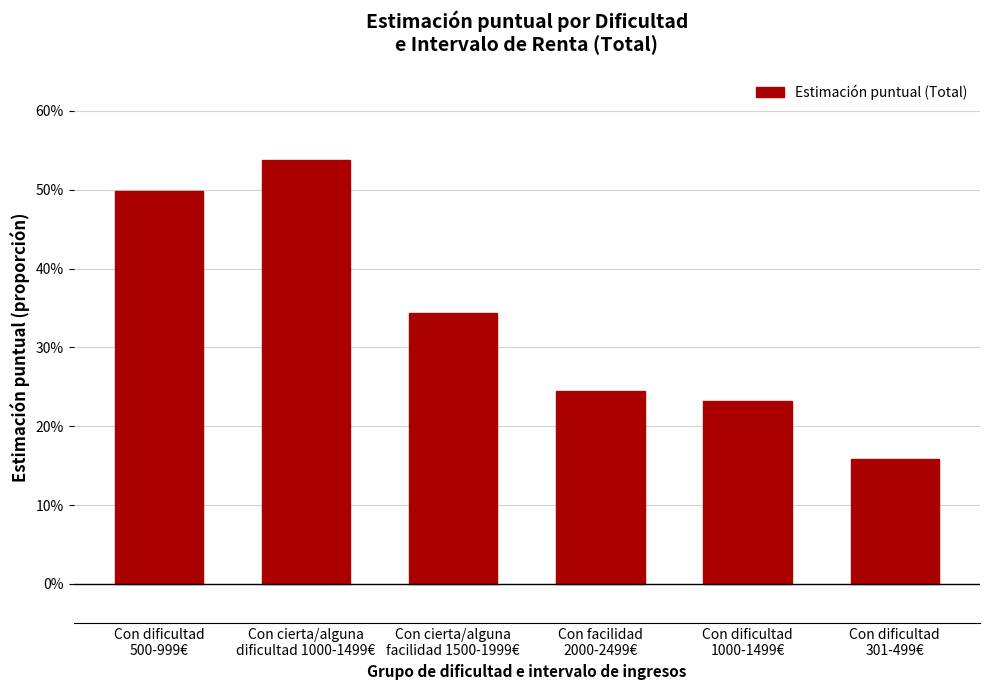

What is the difference between the maximum and minimum values?

0.4